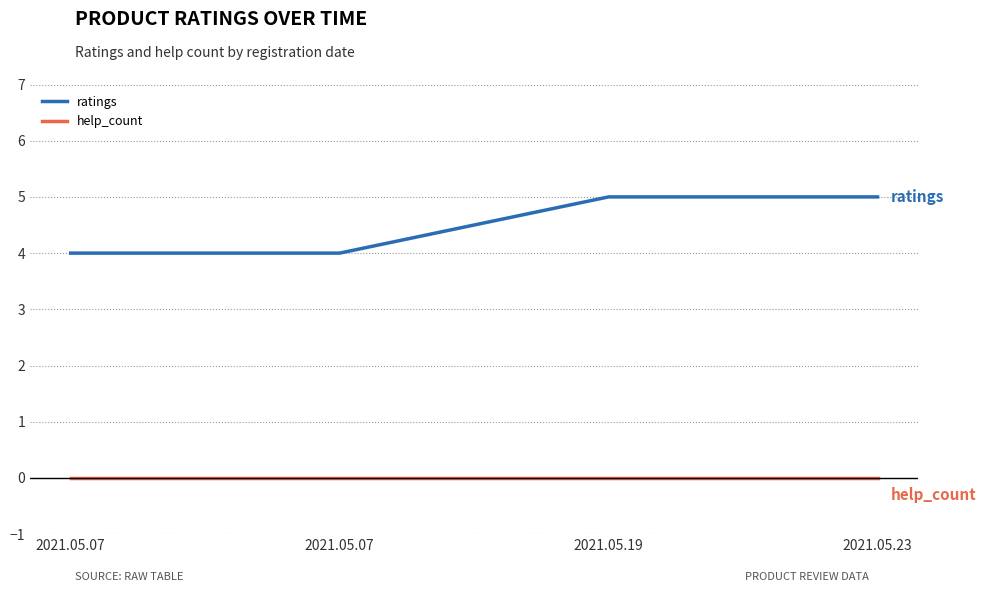

What are all the series names shown in the legend?

ratings, help_count